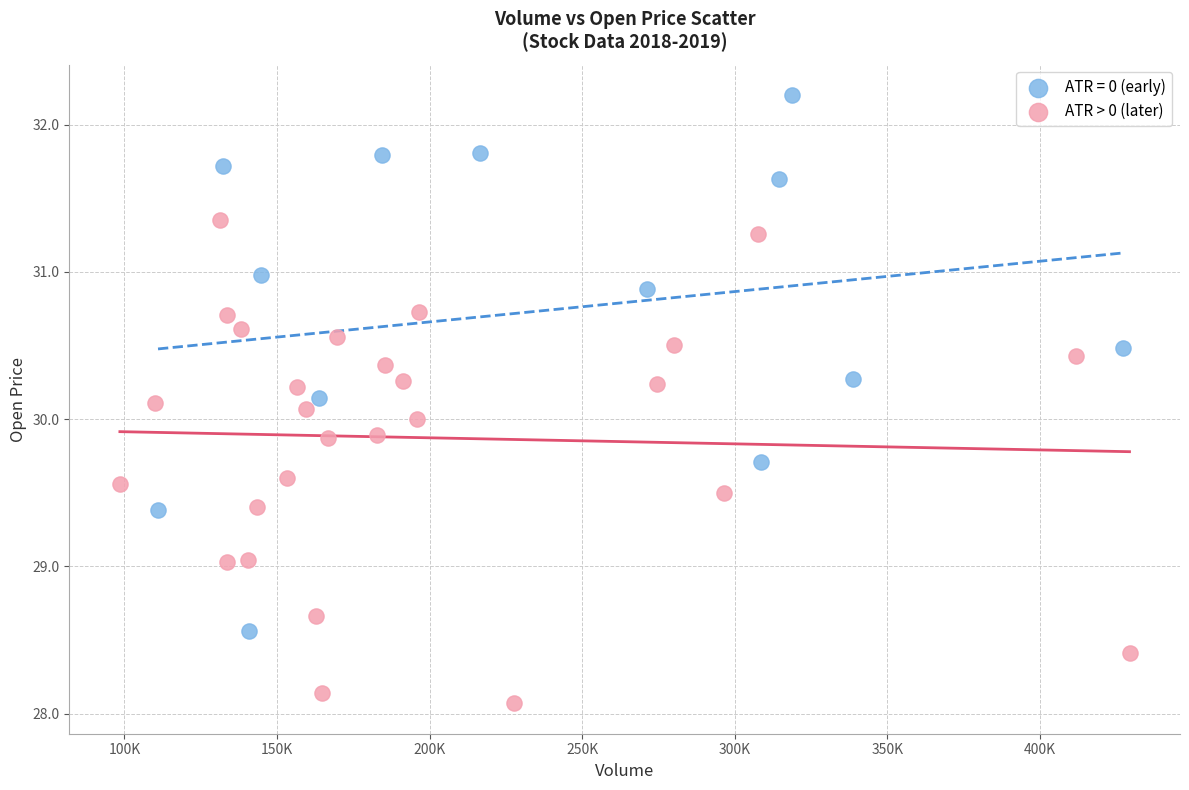

Which series has the widest spread of Y values?

ATR = 0 (early)